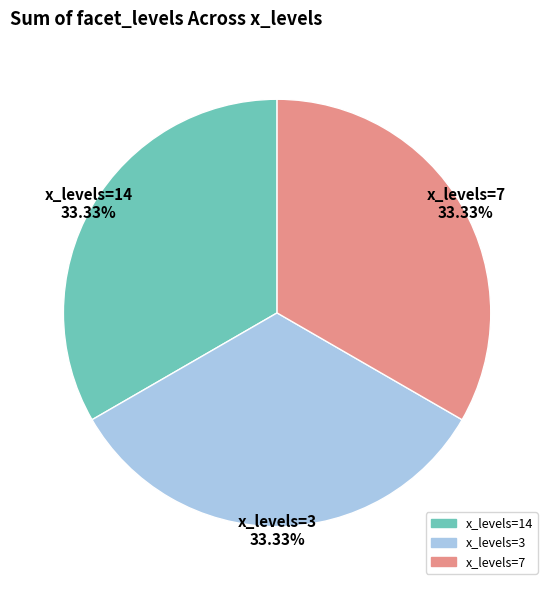

Count the number of slices in the pie.

3